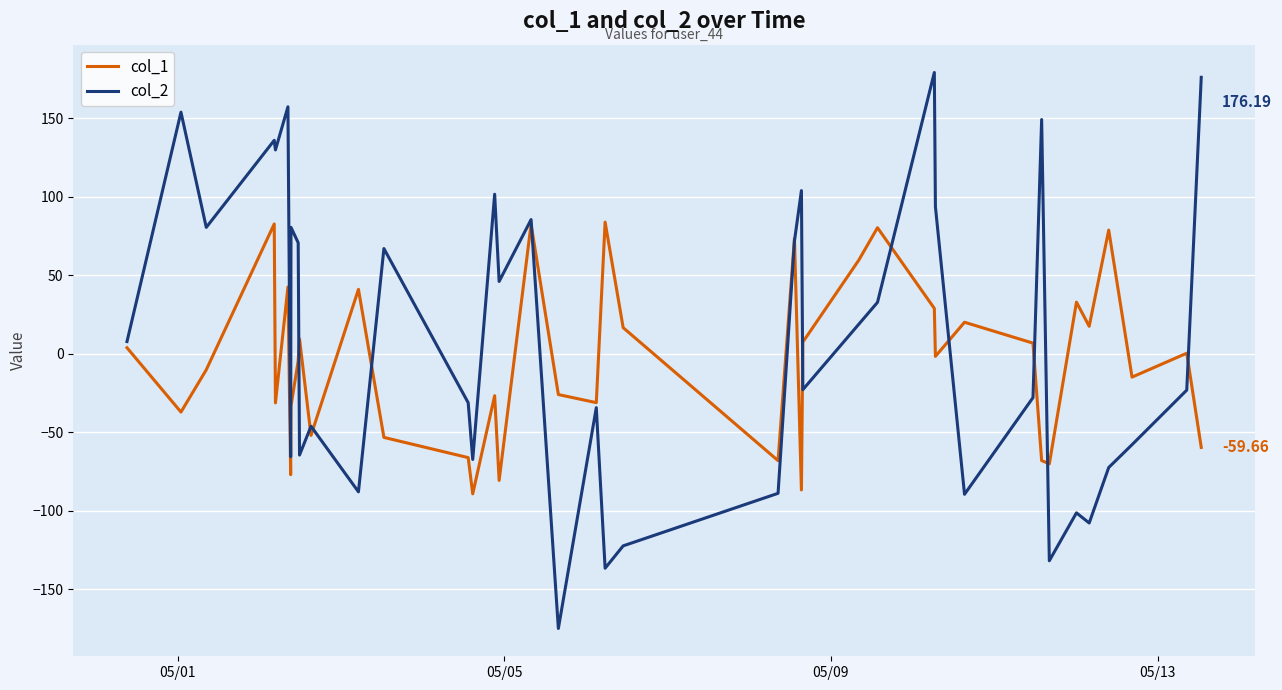

List the series in order of their peak value, highest first.

col_2, col_1